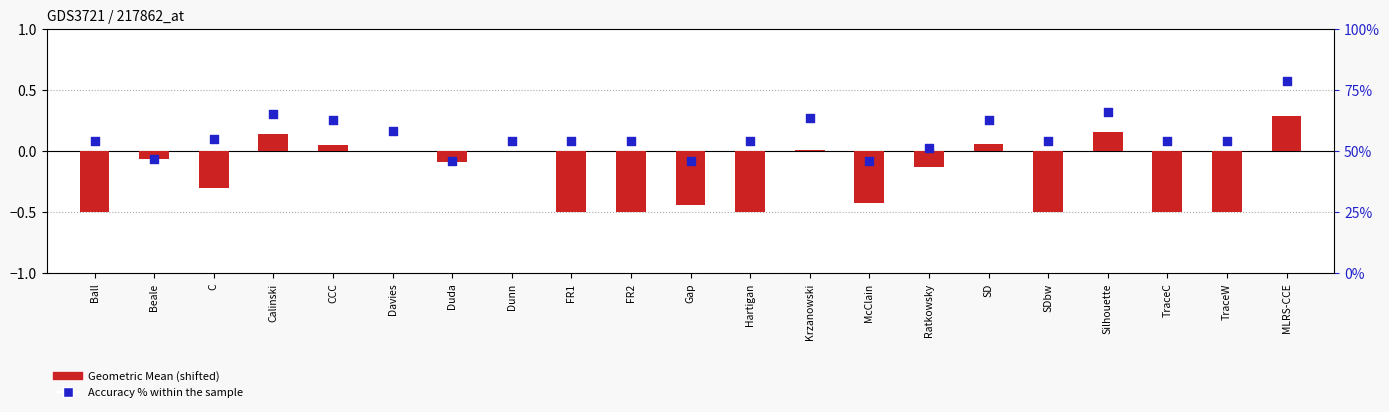

Which series reaches the maximum Y coordinate?

Accuracy %